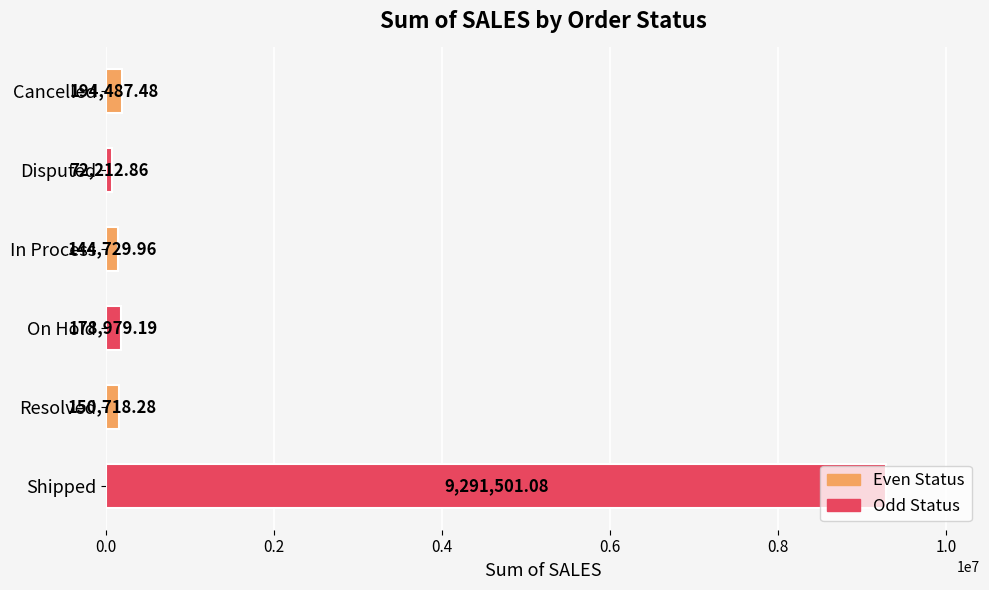

Between In Process and Shipped, which is larger?

Shipped